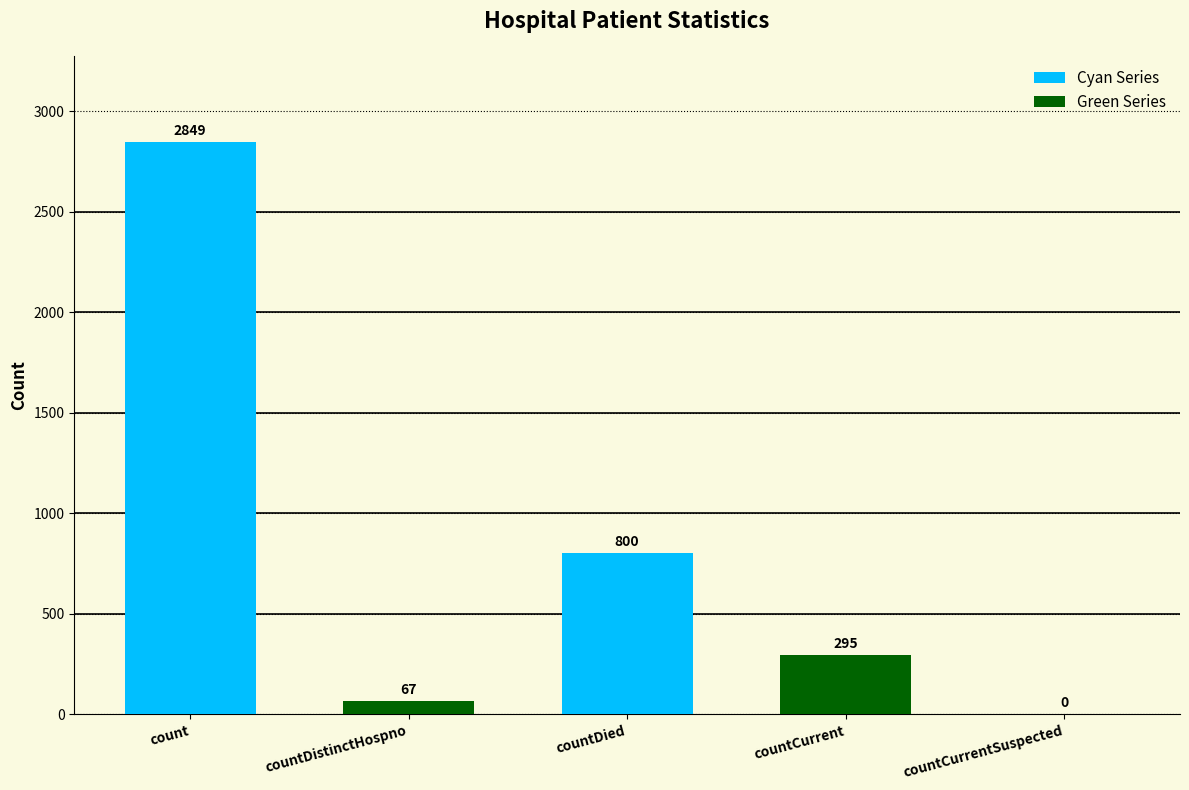

How many distinct data groups are displayed?

1